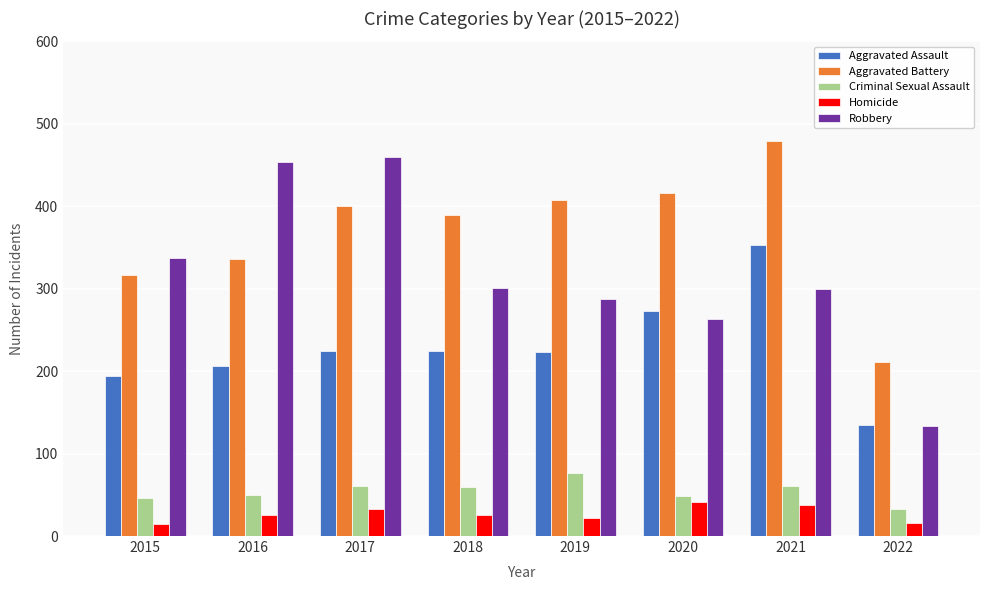

At how many categories does at least one series exceed 435?

3